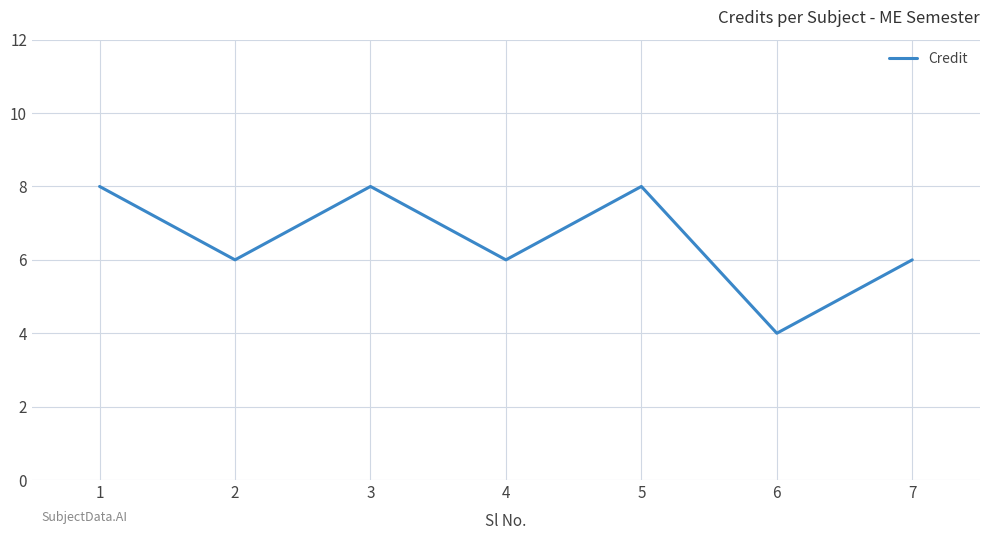

How many values are between 6 and 8?

6